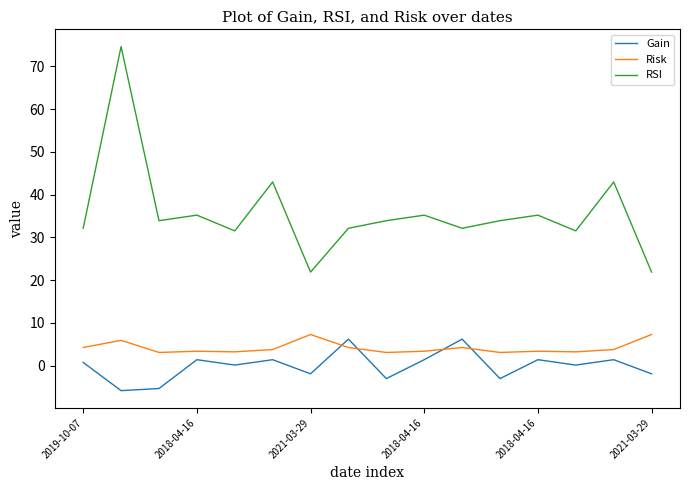

Count the number of categories in the chart.

16